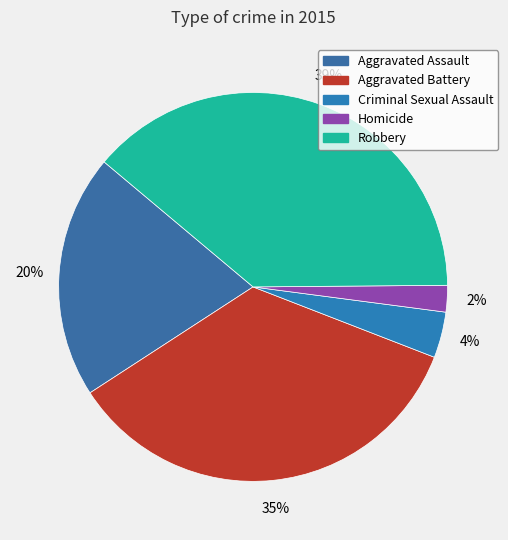

Which slice is the smallest?

Homicide